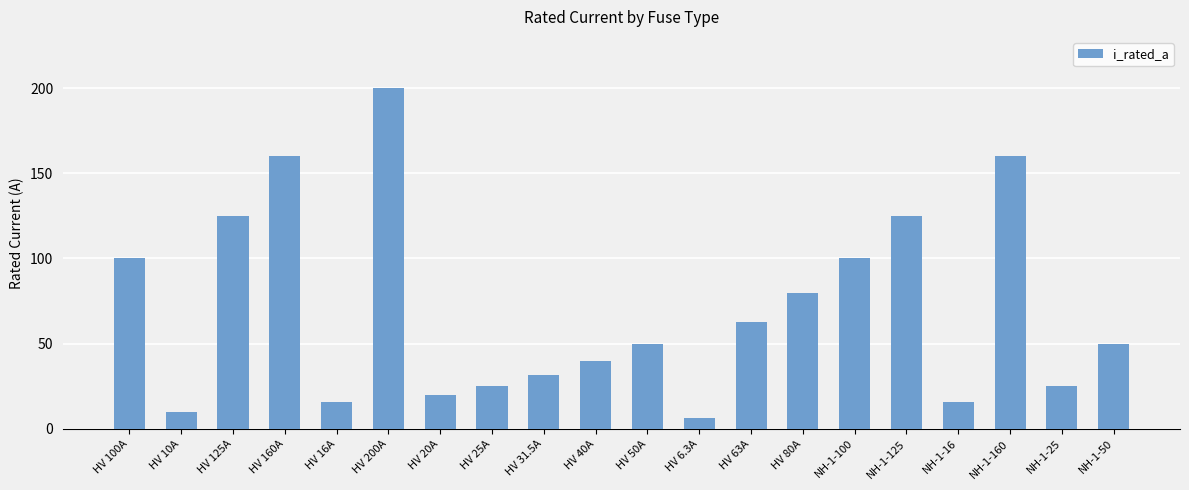

What position from the left is NH-1-125?

16